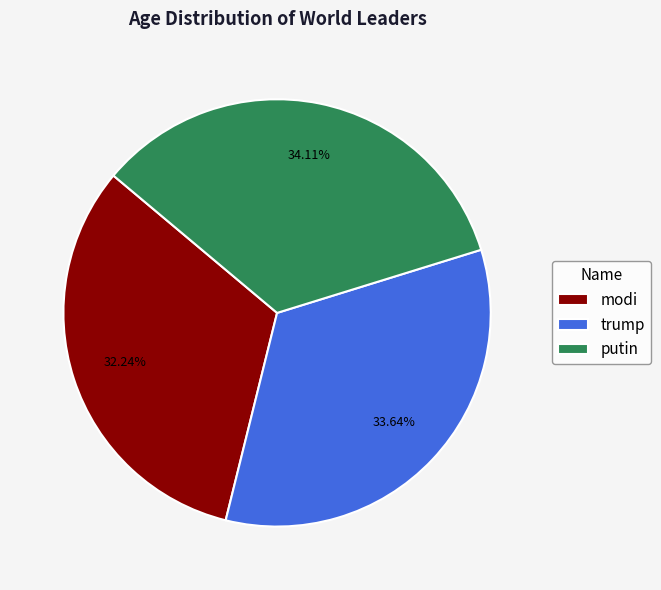

To the nearest percent, what is the difference between the largest and smallest slice percentages?

2%